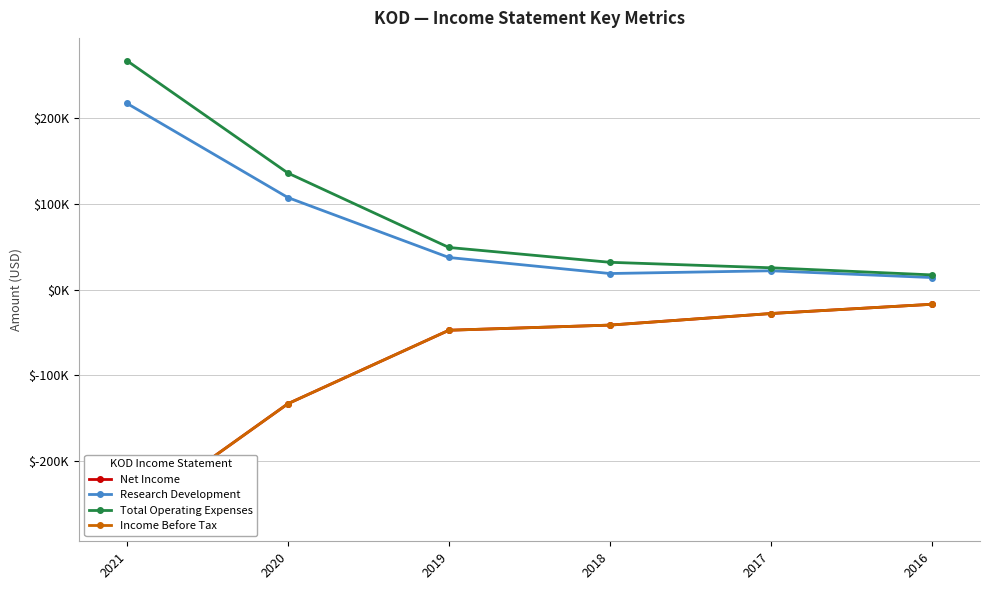

True or false: Total Operating Expenses and Income Before Tax cross at least once.

False